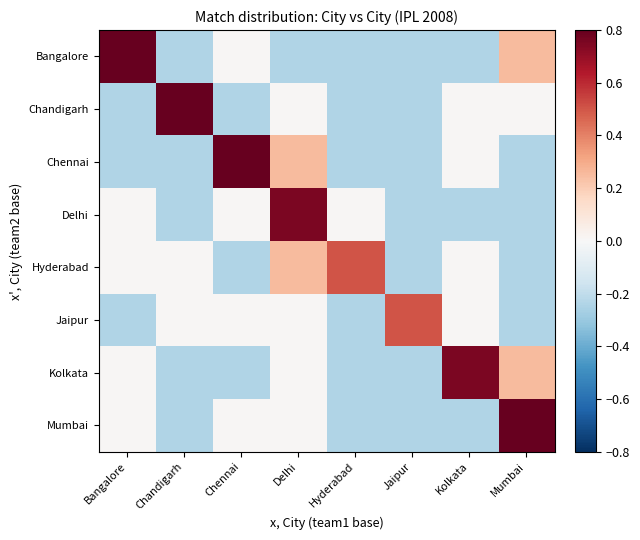

What is the spread (max minus min) of values at Kolkata?

1.0